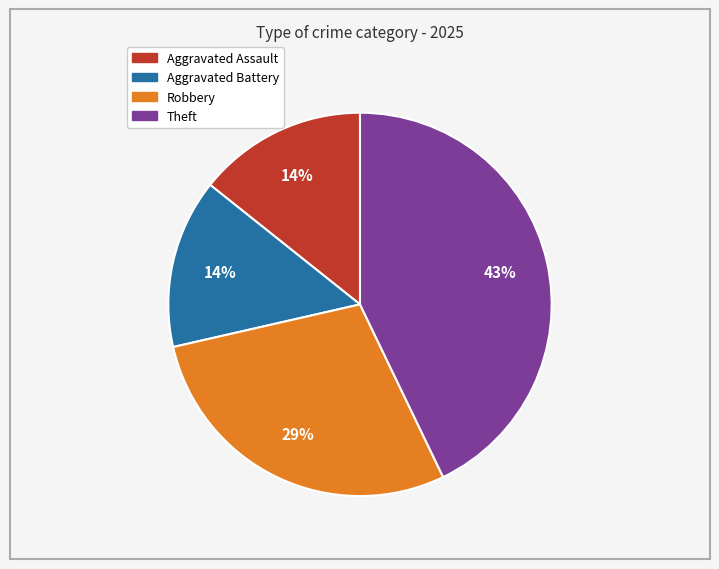

Is there any slice that represents more than half of the pie?

No